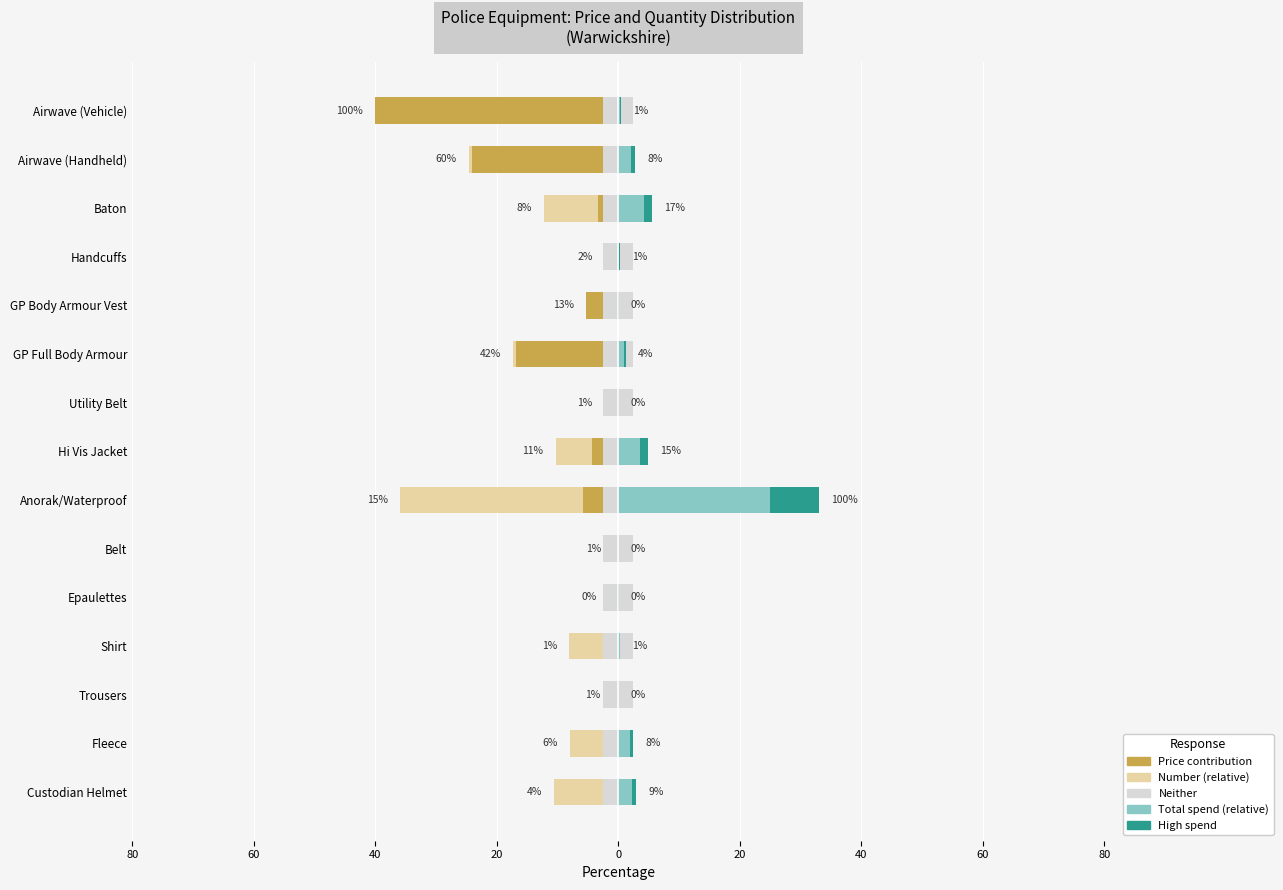

What is the label of the 14th bar from the right?

60